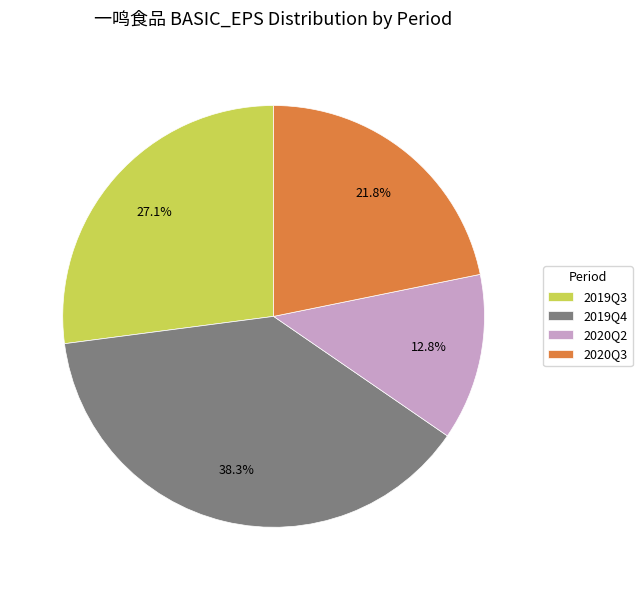

Is it true that 2020Q3 is 22% of the pie?

True